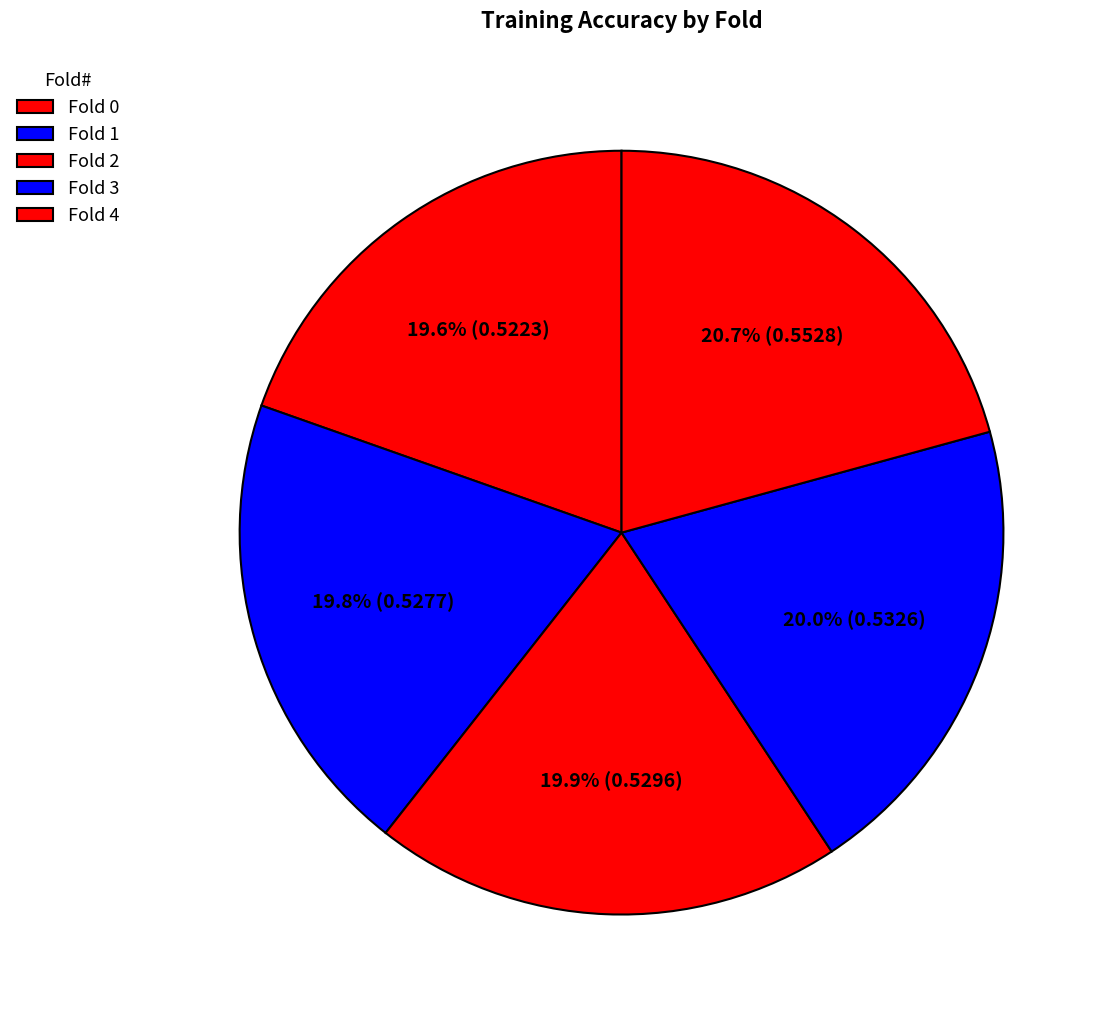

Does Fold 1 account for over 50% of the chart?

No